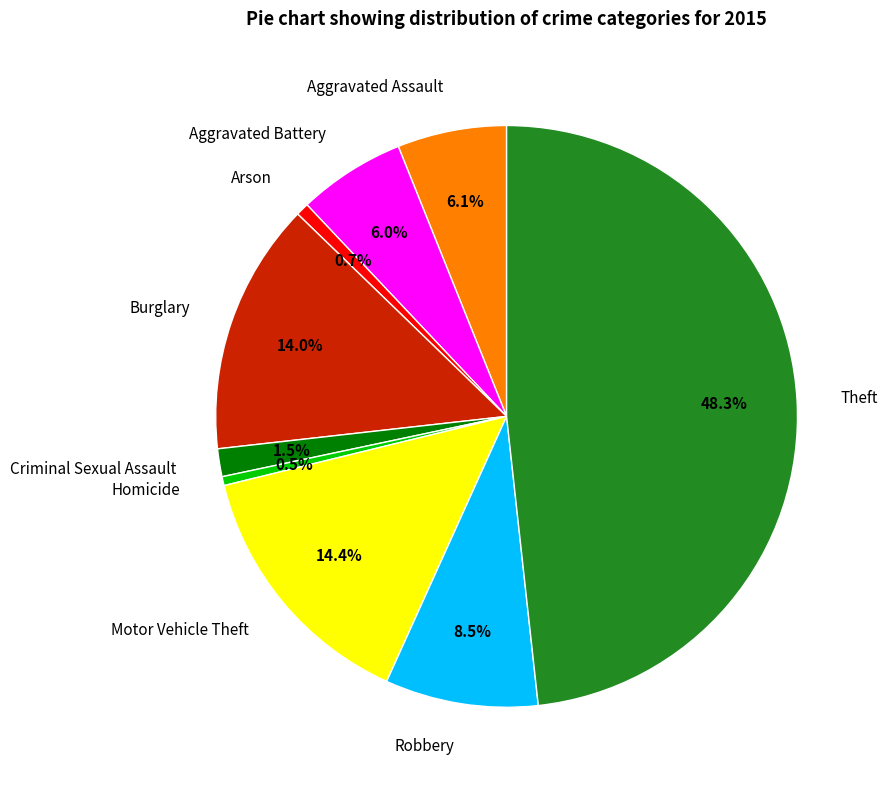

Does any single category account for the majority?

No